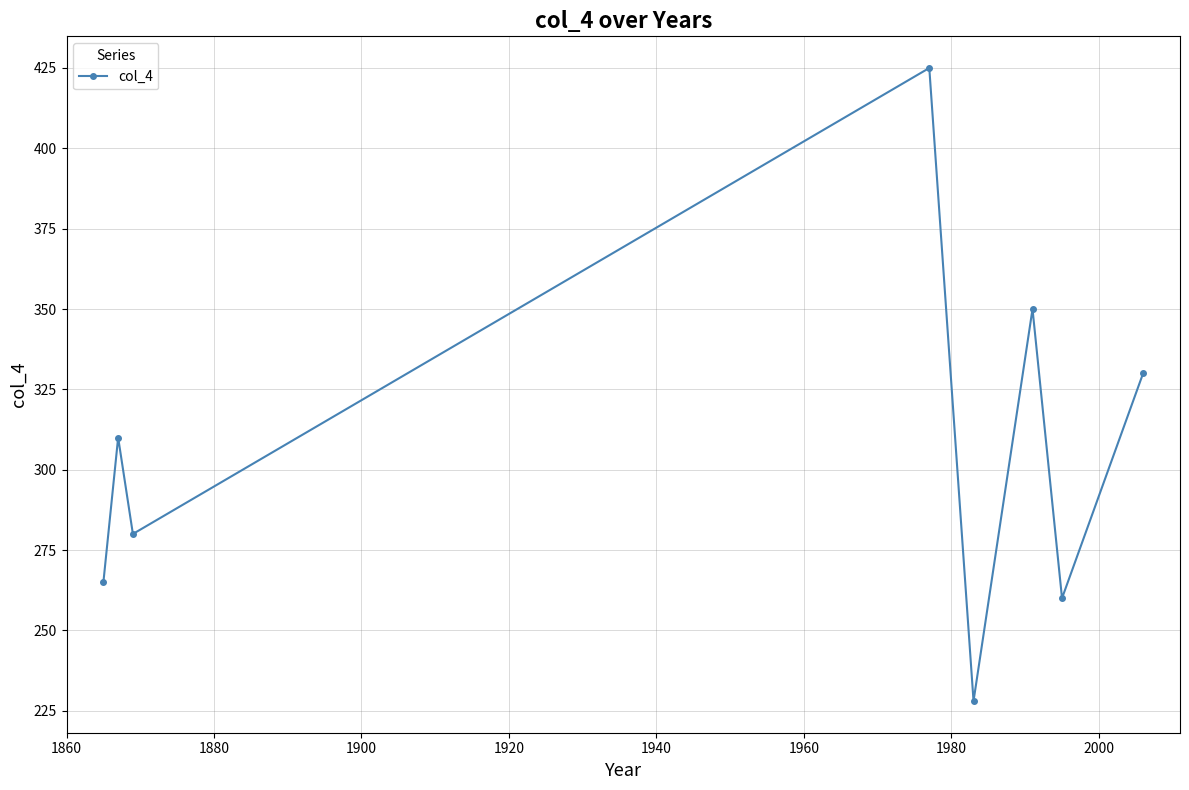

What is the smallest value displayed?

228